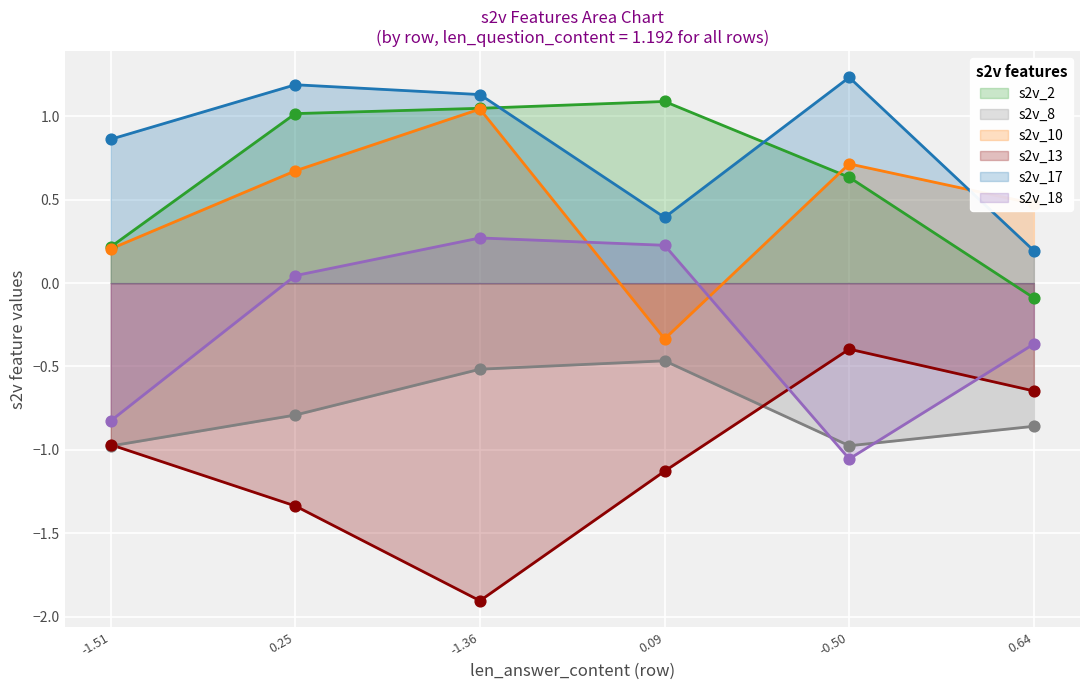

Which series has the largest Y range (max minus min)?

s2v_13